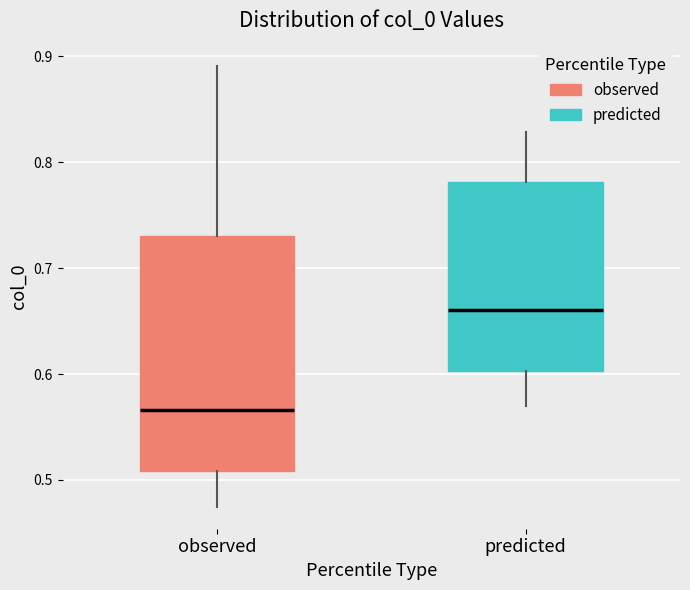

Reading left to right, transcribe this box plot: for each box, give where its median line is, the range the box spans, and where its two whiskers end, as read against the y-axis. The values are not printed on the chart, so give them approximately, as read against the axis.

observed: median 0.57, box 0.51 to 0.73, whiskers 0.47 to 0.89
predicted: median 0.66, box 0.60 to 0.78, whiskers 0.57 to 0.83